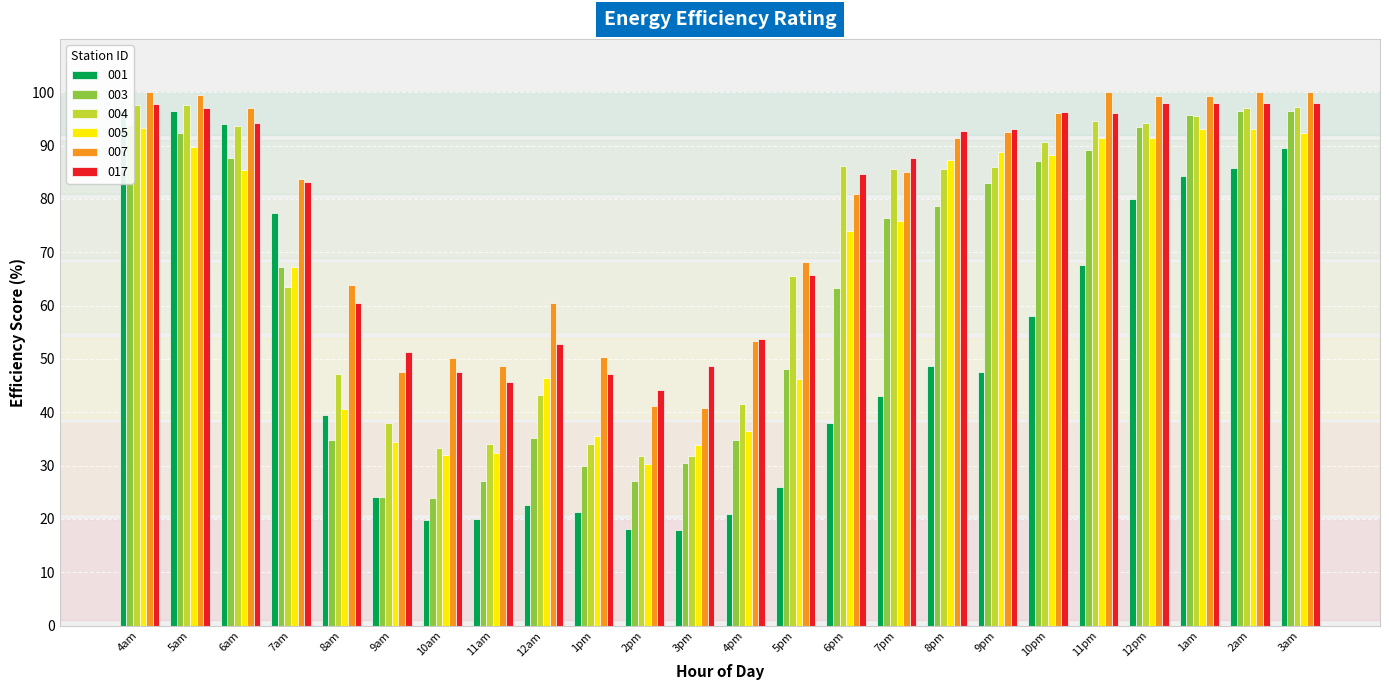

At 6am, list the series in order from largest to smallest.

007, 017, 001, 004, 003, 005